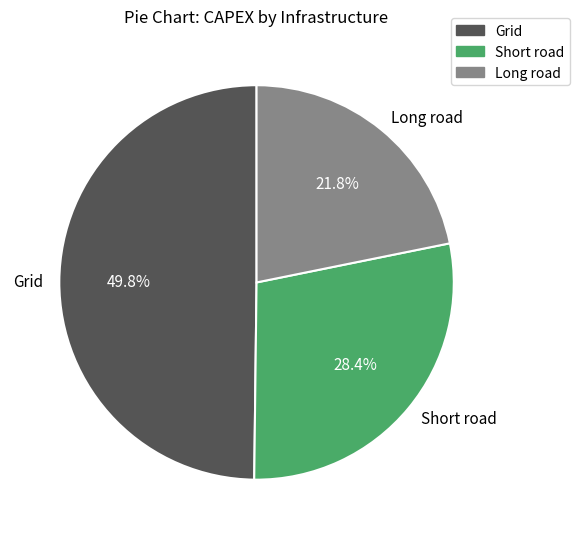

Which slice is the largest?

Grid